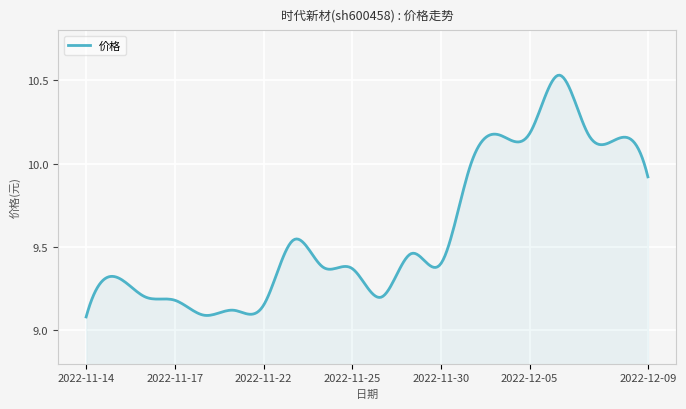

List the labels in order of value, largest first.

2022-12-06, 2022-12-05, 2022-12-02, 2022-12-07, 2022-12-08, 2022-12-01, 2022-12-09, 2022-11-23, 2022-11-29, 2022-11-30, 2022-11-24, 2022-11-25, 2022-11-15, 2022-11-16, 2022-11-28, 2022-11-17, 2022-11-22, 2022-11-21, 2022-11-18, 2022-11-14